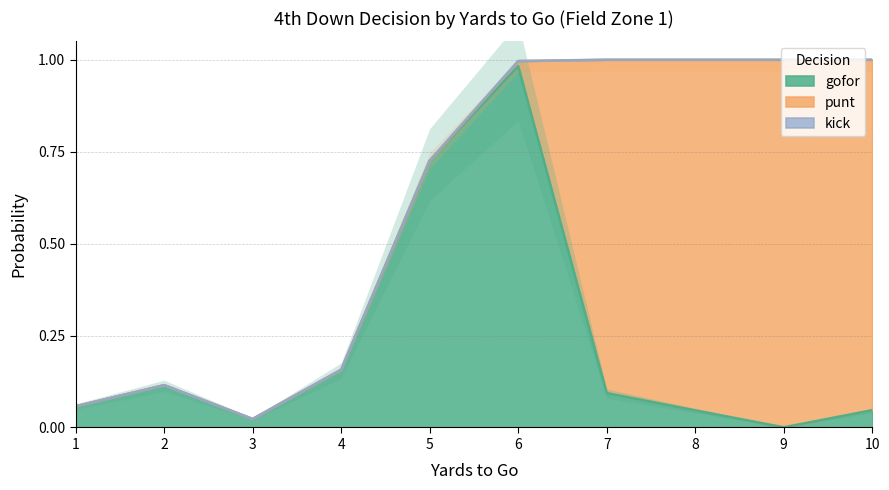

Reading left to right, extract all data points from this chart.

gofor: 1=0.1	2=0.1	3=0.0	4=0.2	5=0.7	6=1.0	7=0.1	8=0.0	9=0.0	10=0.0
punt: 1=0.0	2=0.0	3=0.0	4=0.0	5=0.0	6=0.0	7=0.9	8=1.0	9=1.0	10=1.0
kick: 1=0.0	2=0.0	3=0.0	4=0.0	5=0.0	6=0.0	7=0.0	8=0.0	9=0.0	10=0.0